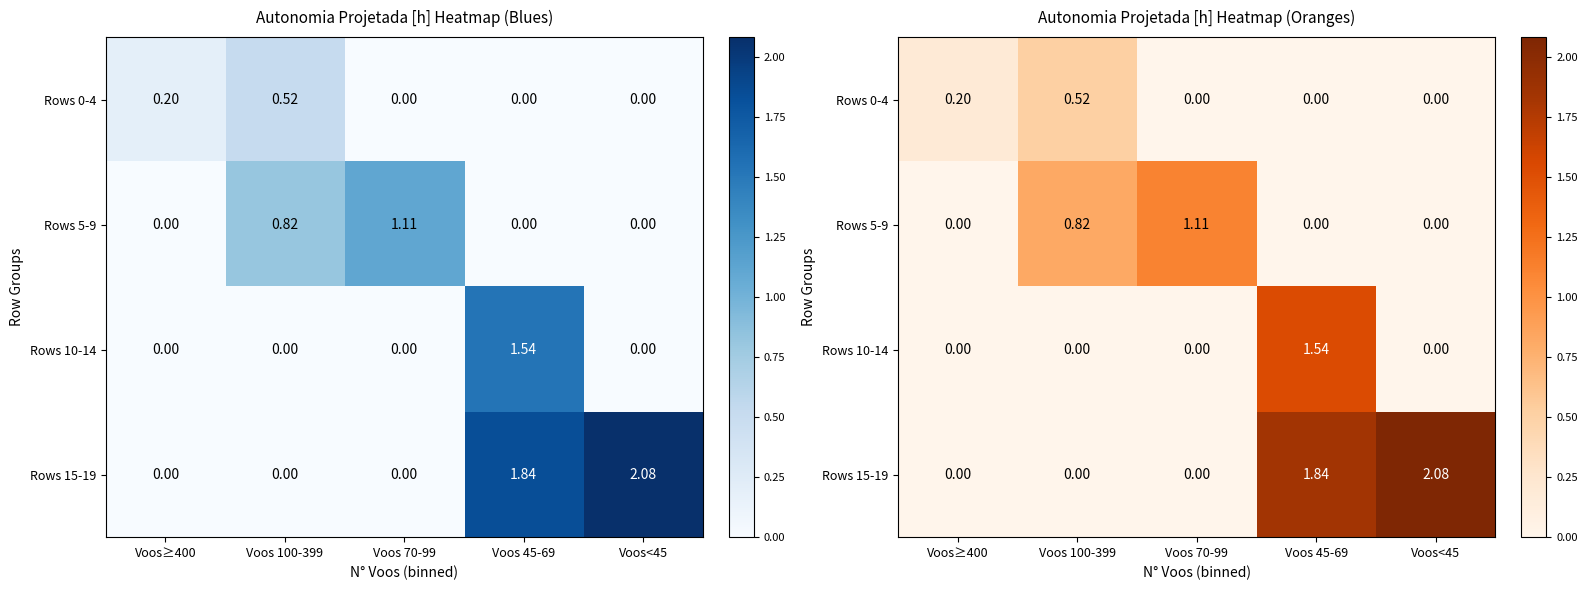

What is the greatest value displayed?

2.1